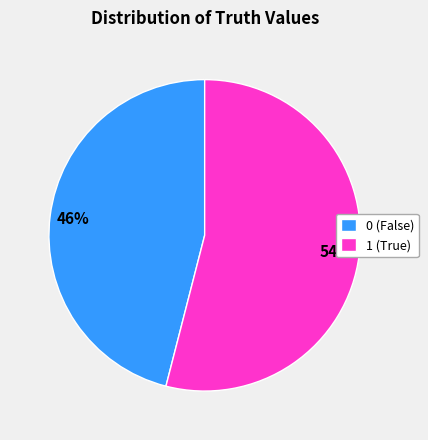

Is it true that 0 is 56% of the pie?

False